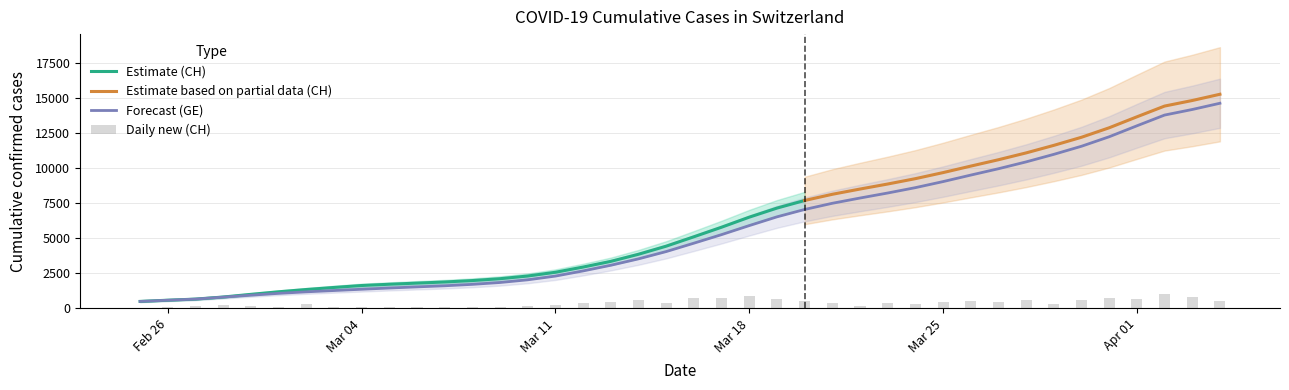

How many bars are there in total?

40